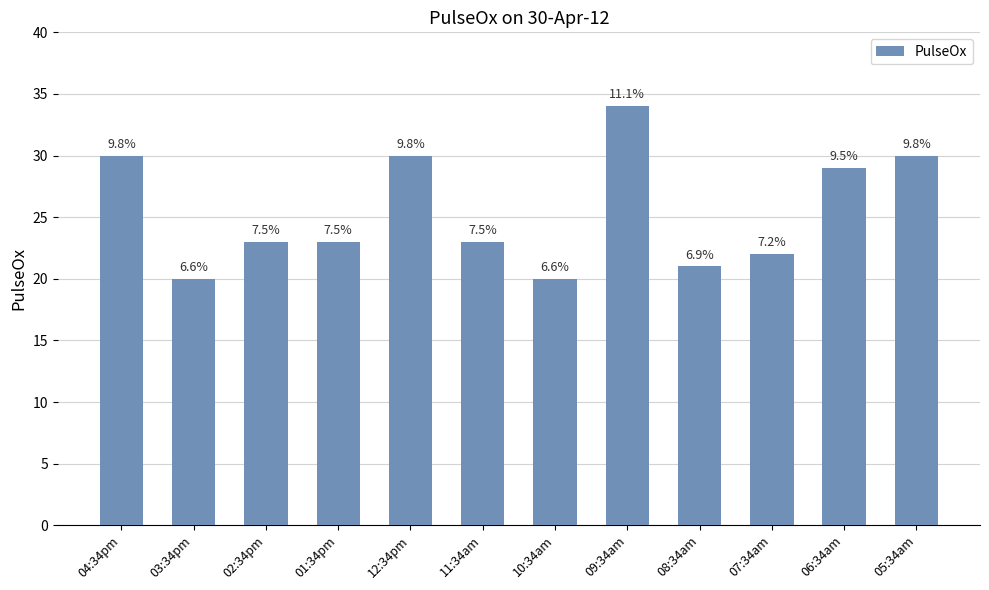

List the labels in order of value, largest first.

09:34am, 04:34pm, 12:34pm, 05:34am, 06:34am, 02:34pm, 01:34pm, 11:34am, 07:34am, 08:34am, 03:34pm, 10:34am